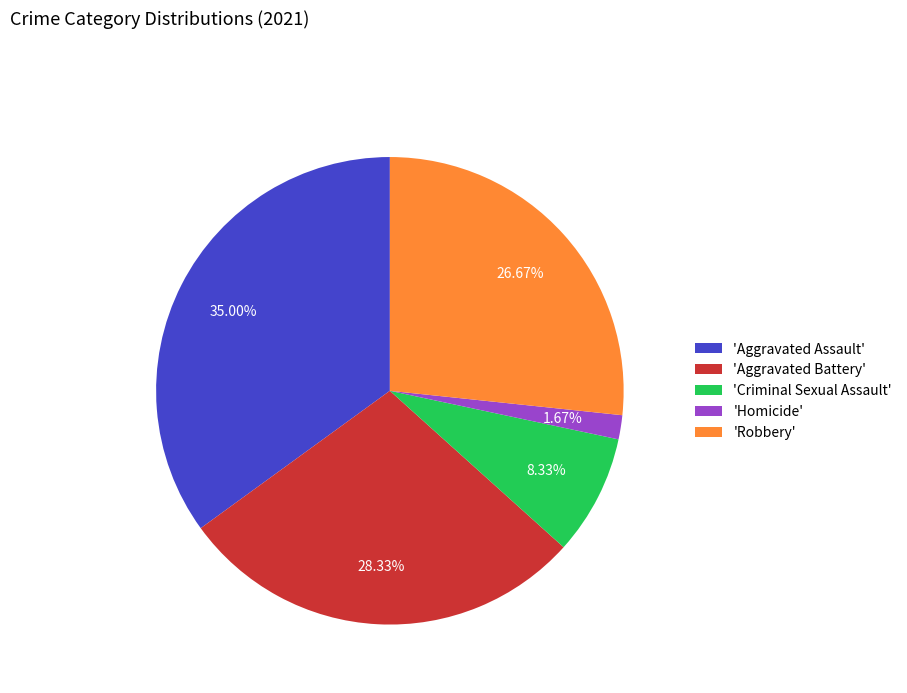

How many slices are in this pie chart?

5